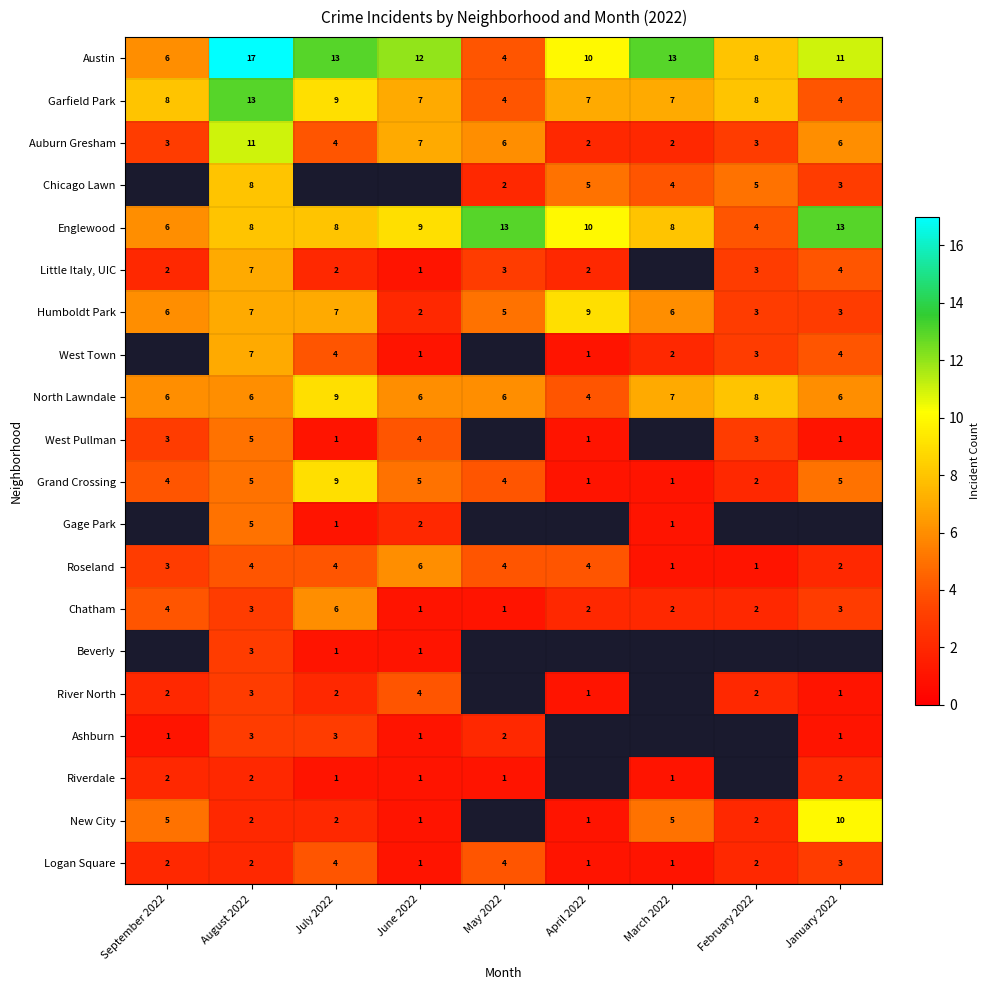

Between June 2022 and July 2022, which is larger?

July 2022